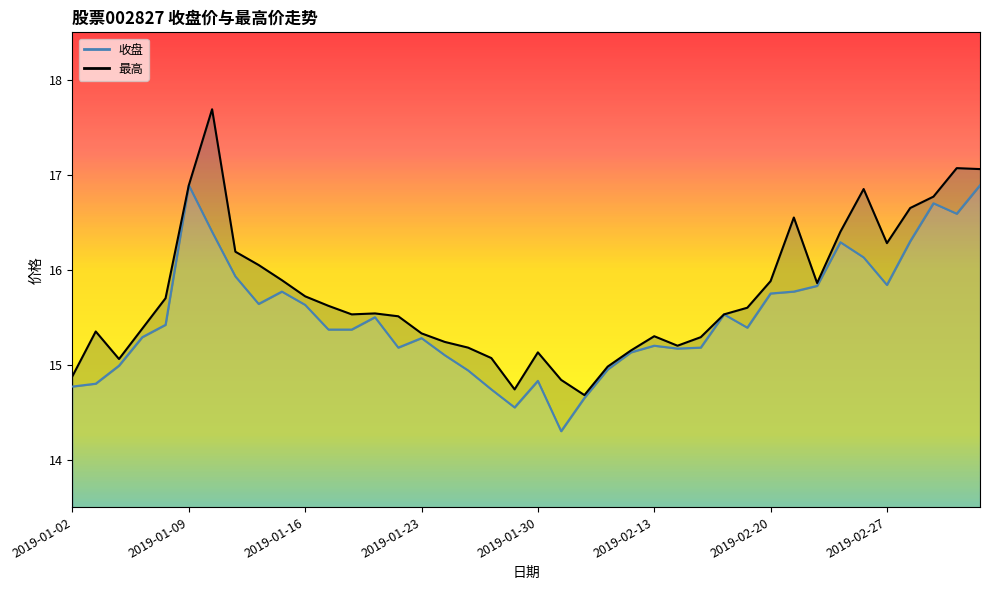

What is the greatest value displayed?

17.7